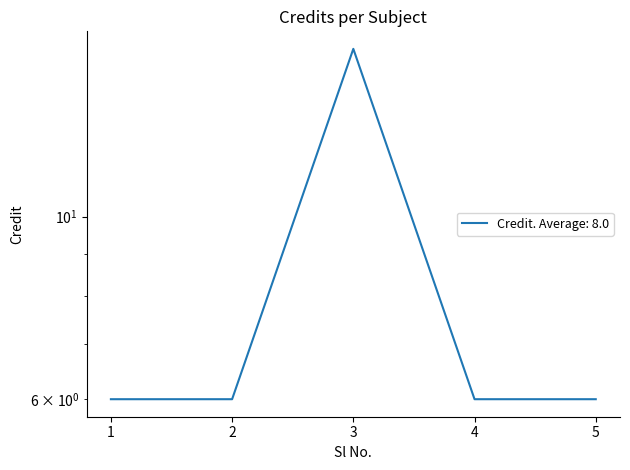

What is the minimum value shown in the chart?

6